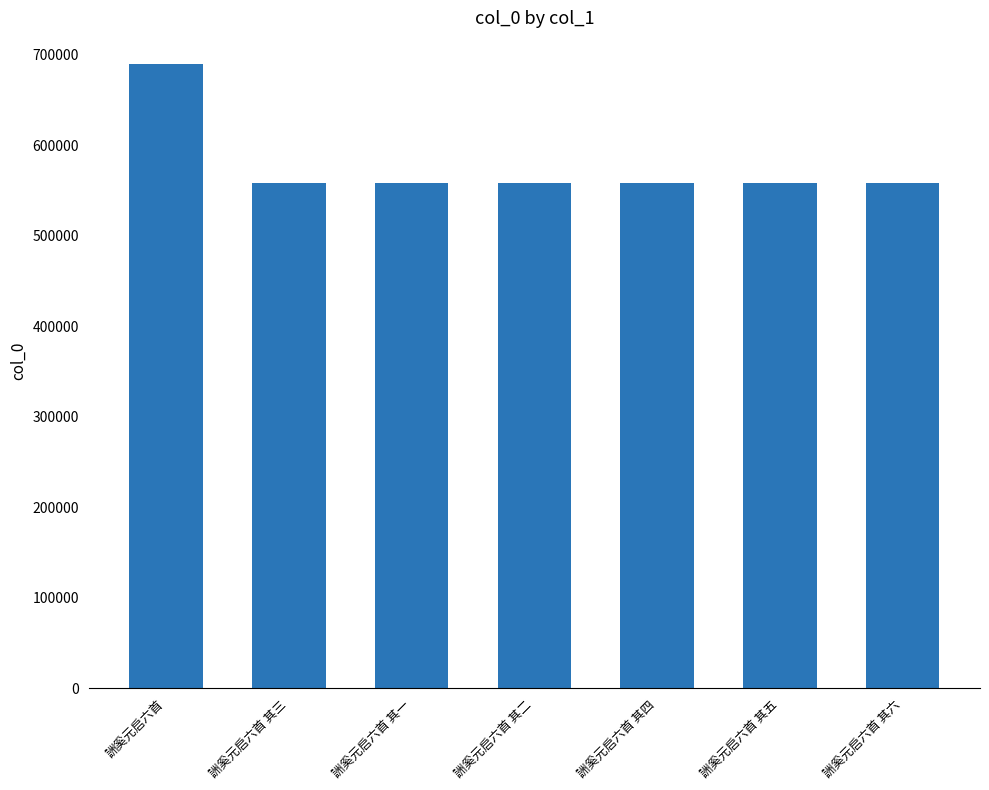

Count the number of data series in this chart.

1